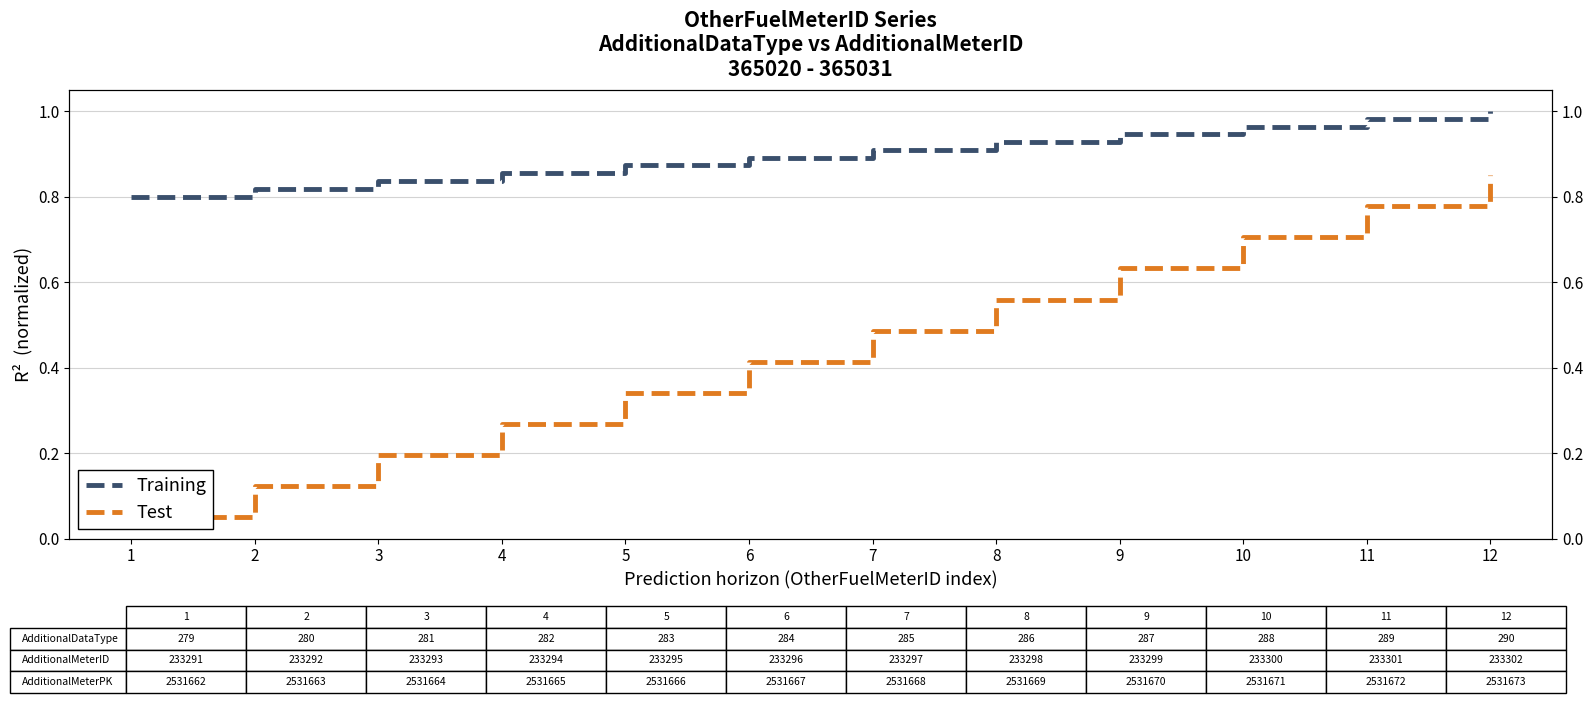

At which label does Training reach its minimum?

1